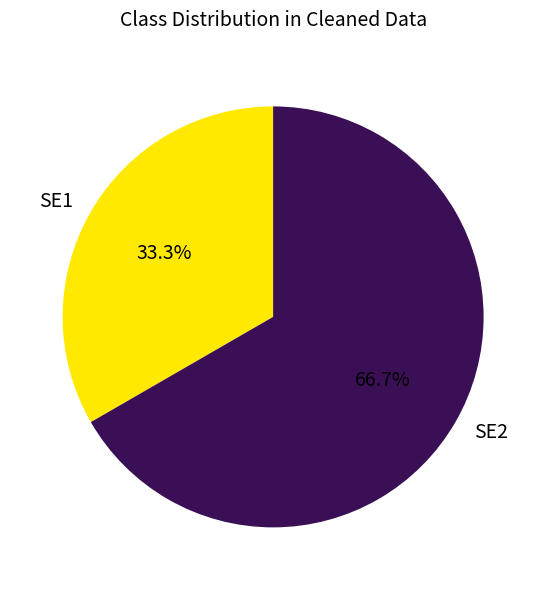

Do SE2 and SE1 together represent more than half of the pie?

Yes